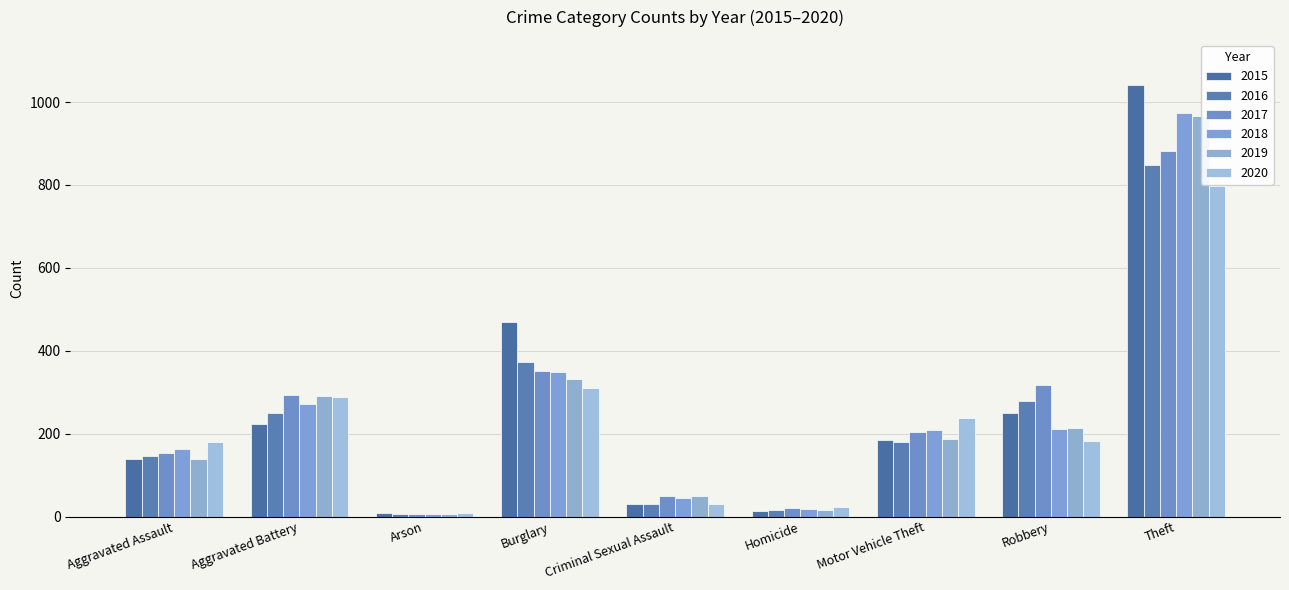

How many categories are shown in the chart?

9